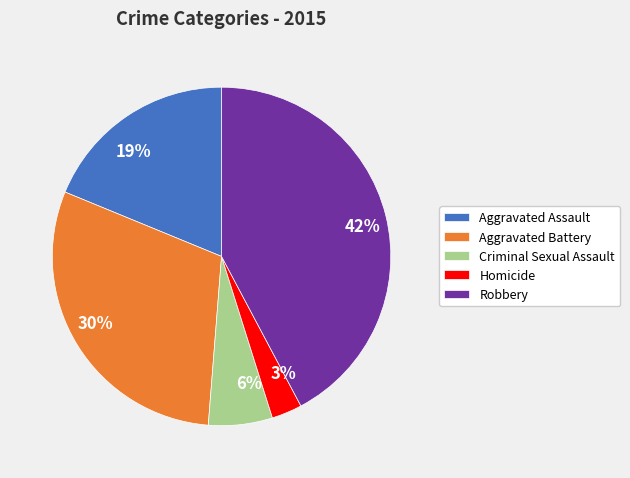

Combined, do 30% and 19% account for over 50%?

No